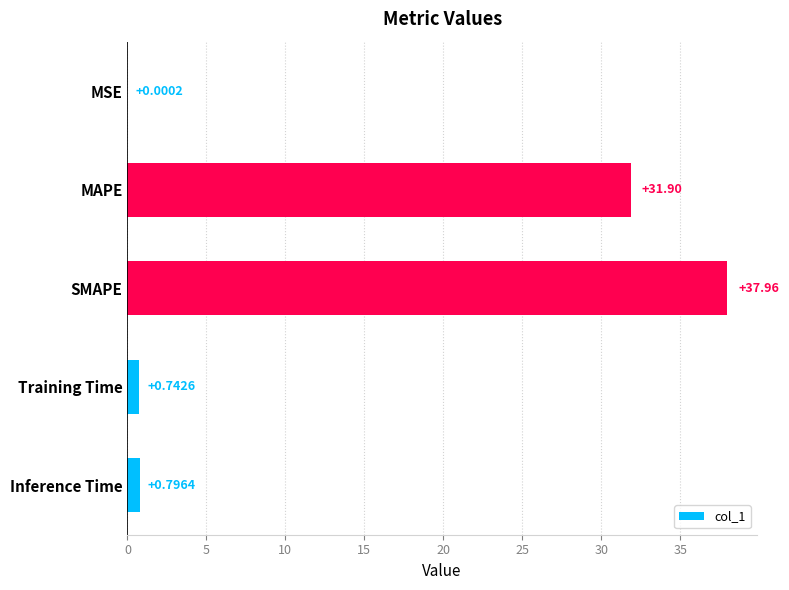

What is the sum of the values at MSE and SMAPE?

38.0